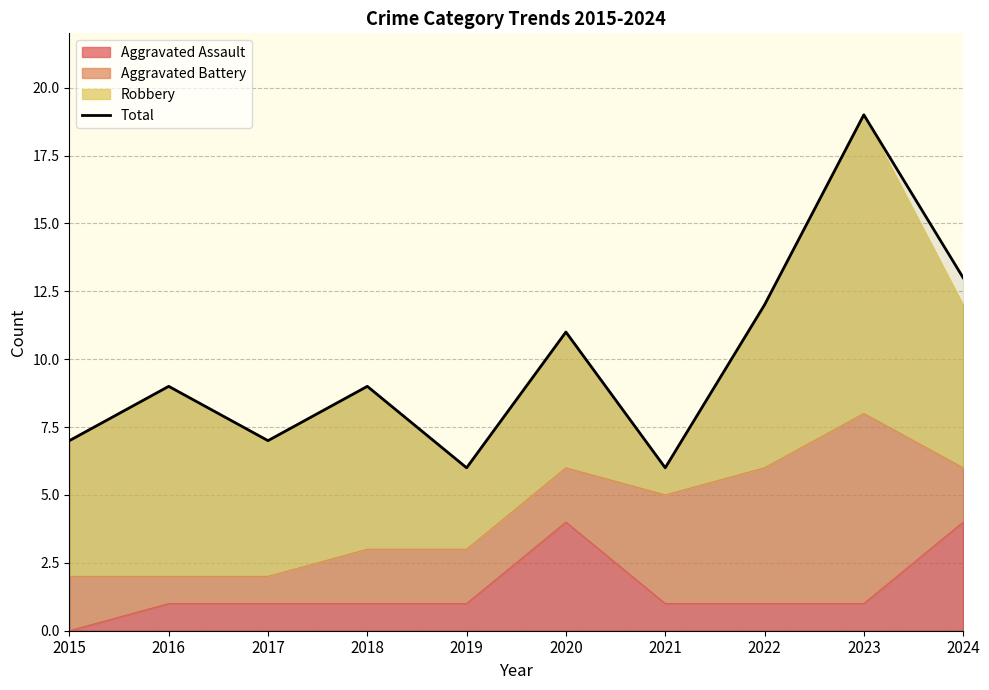

What is the smallest value displayed?

6